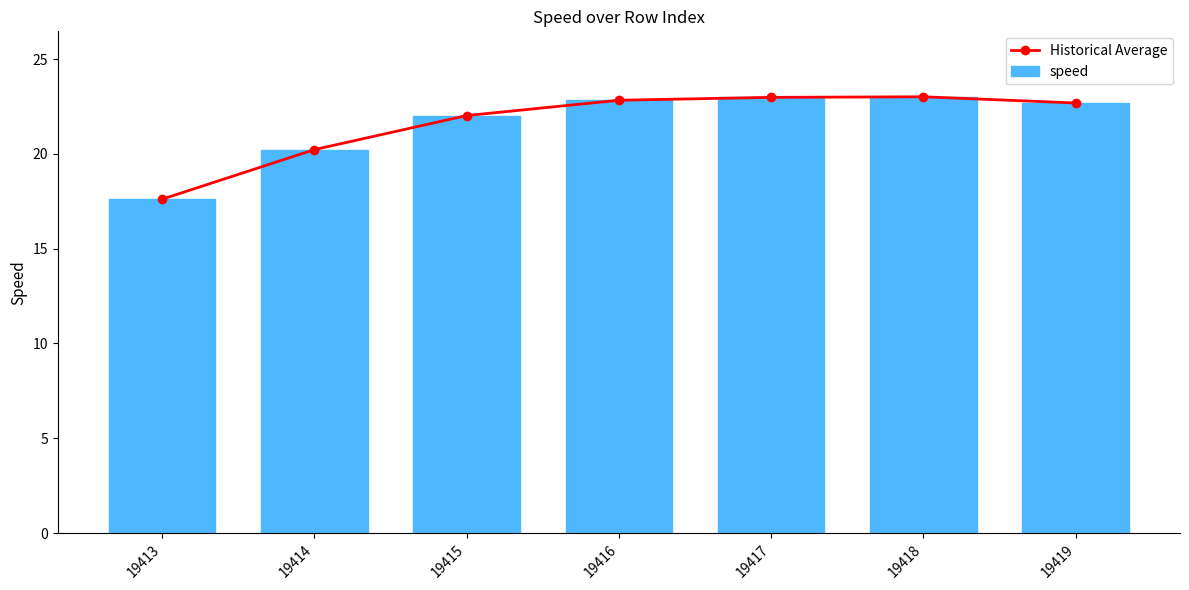

Which series has the widest spread of values?

Historical Average